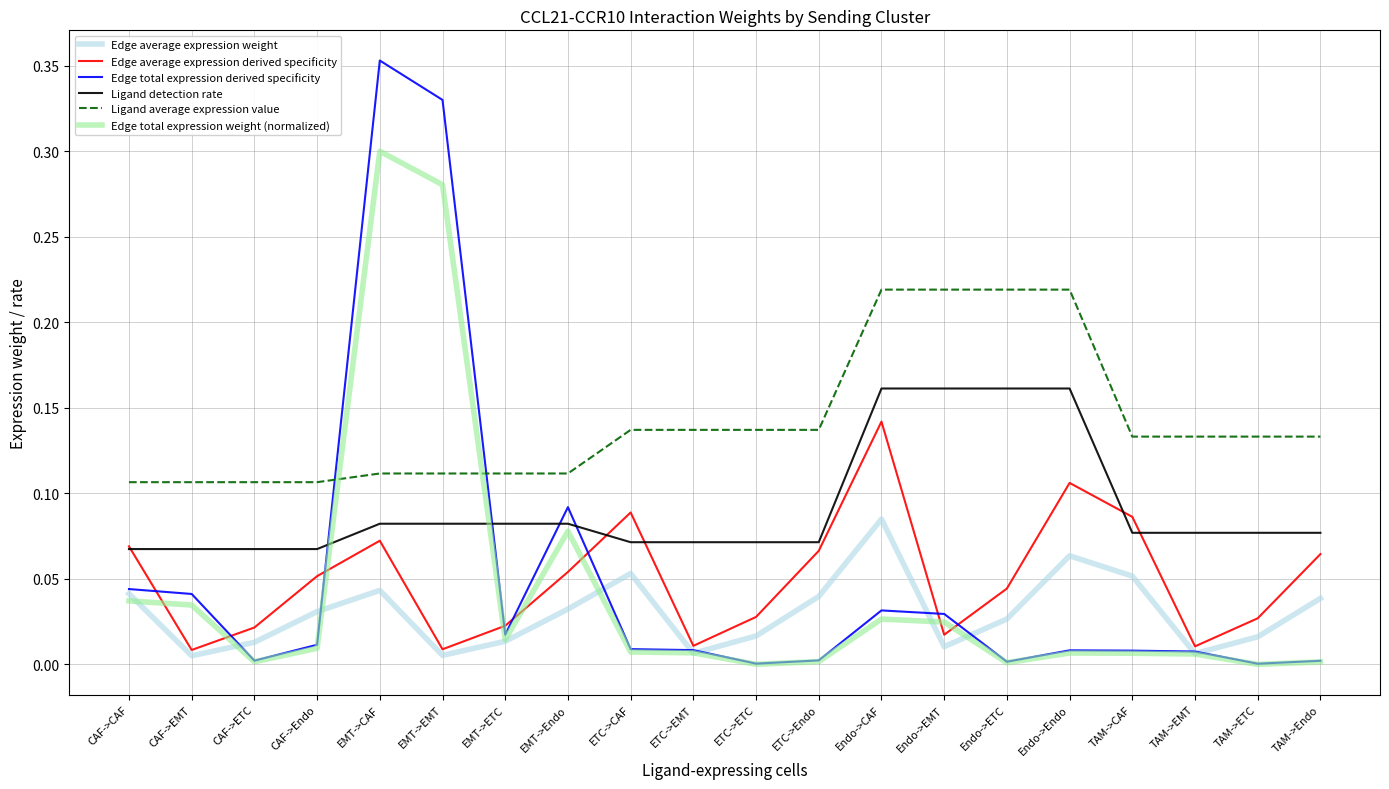

Which series has the largest range (max minus min)?

Edge total expression derived specificity